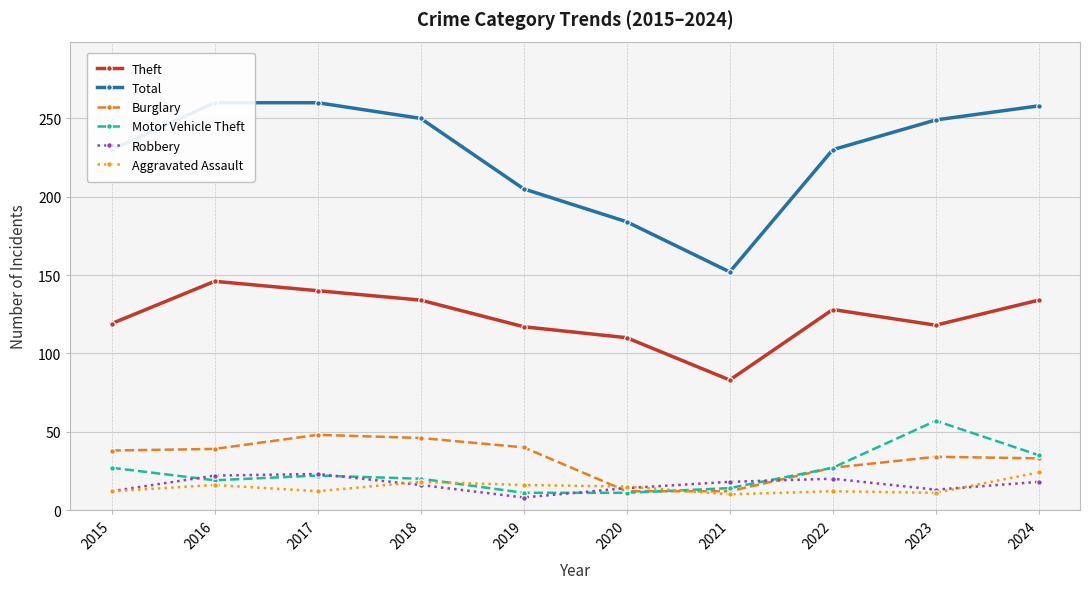

Rank the series at 2018 from lowest to highest value.

Robbery, Aggravated Assault, Motor Vehicle Theft, Burglary, Theft, Total